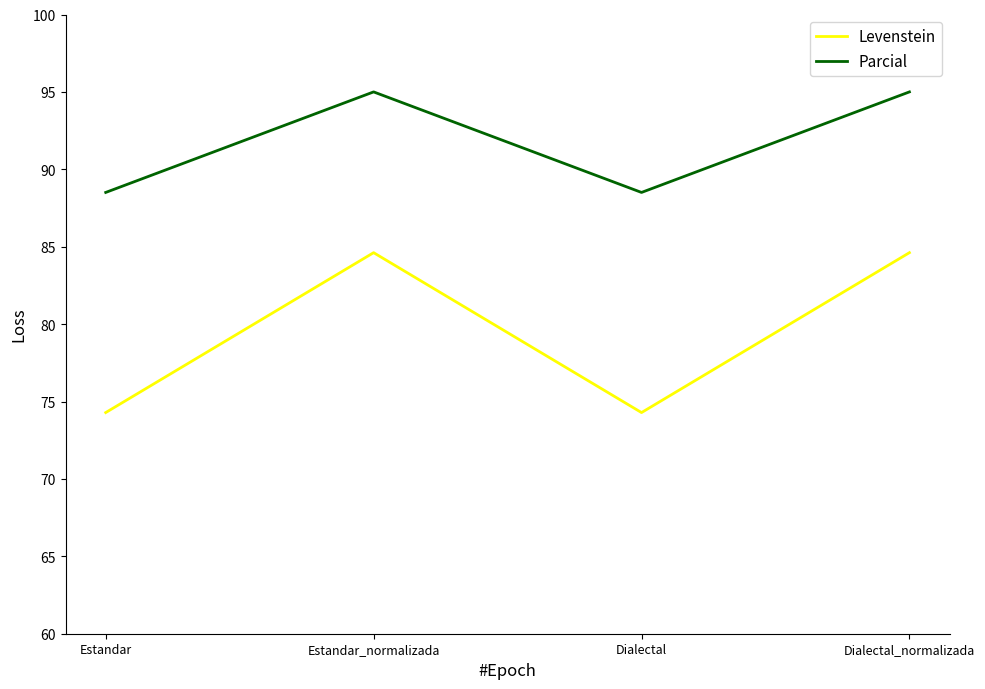

What is the lowest value of the Parcial series?

88.5